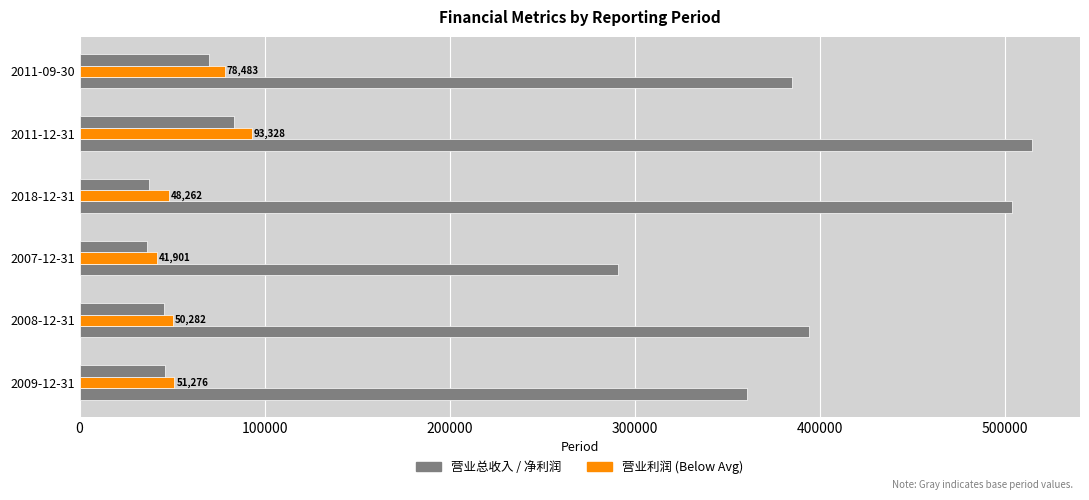

How many series are shown in this chart?

3